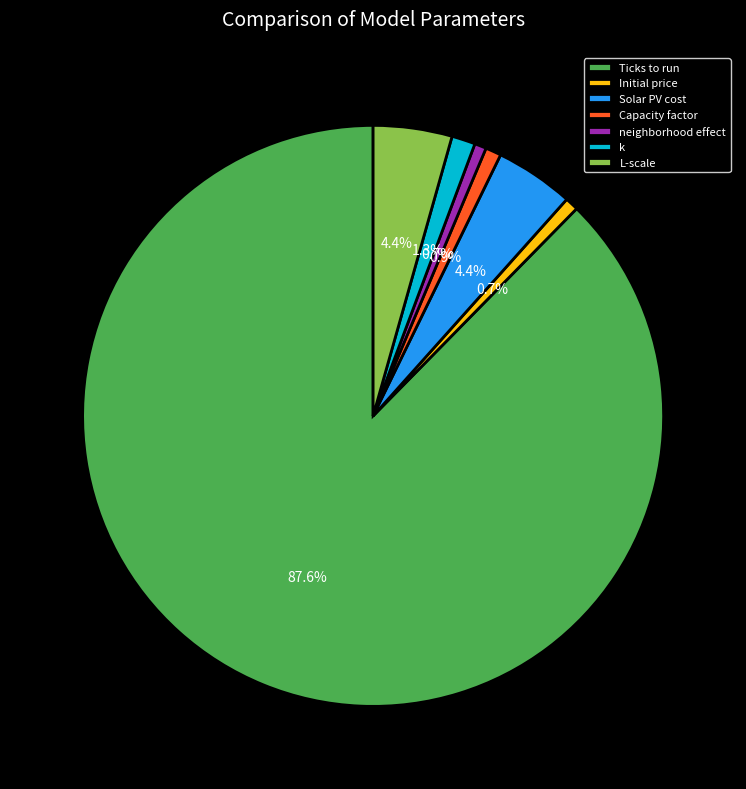

What is the total percentage of Capacity factor and Ticks to run?

88.5%